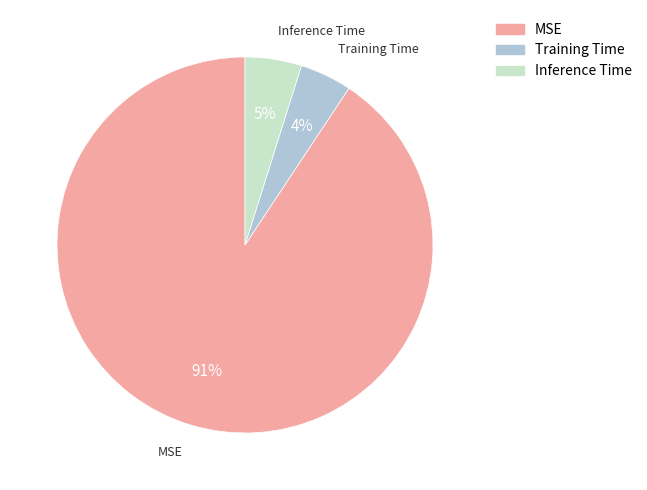

What is the majority slice?

MSE